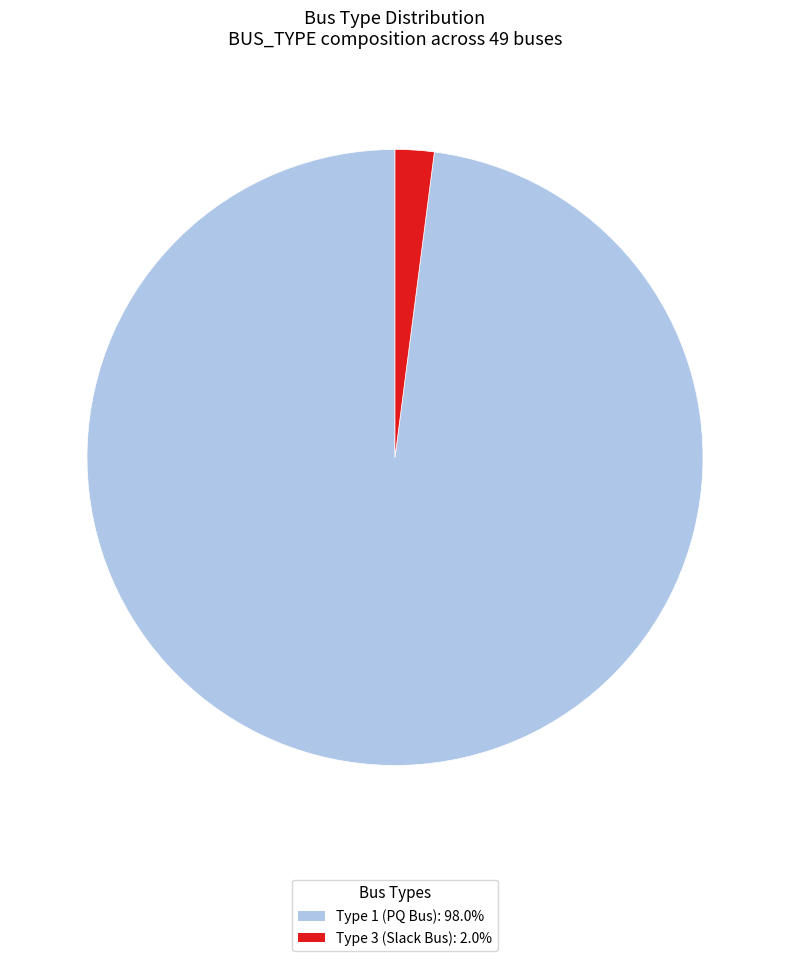

Does Type 1 (PQ Bus): 98.0% represent more than half of the total?

Yes